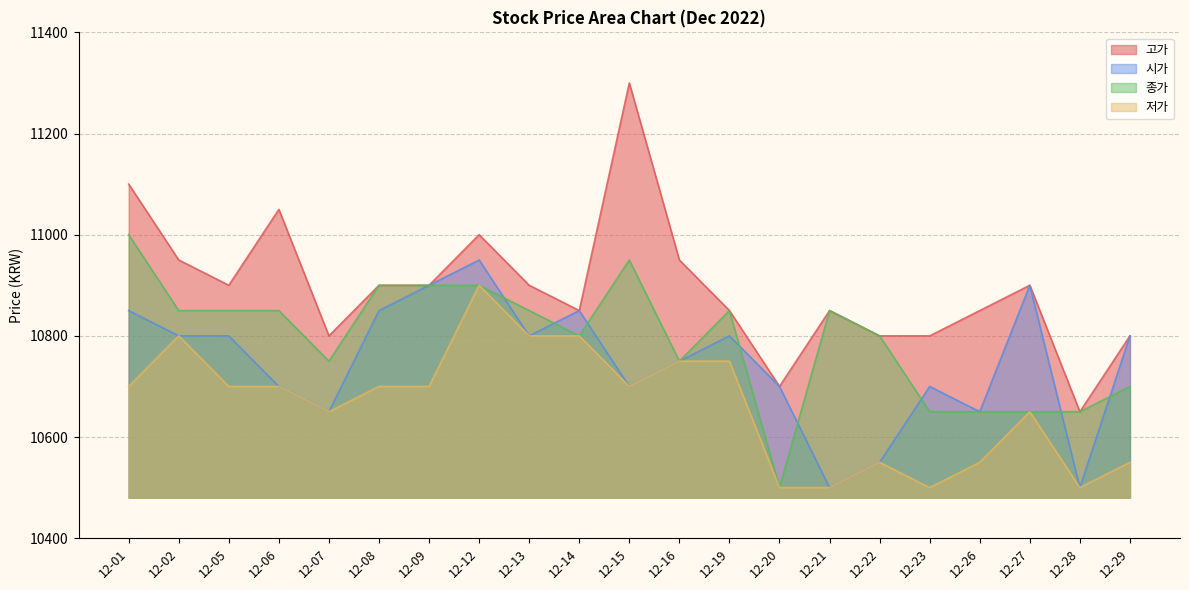

Reading left to right, transcribe all the data shown in this chart.

고가: 12-01=11100	12-02=10950	12-05=10900	12-06=11050	12-07=10800	12-08=10900	12-09=10900	12-12=11000	12-13=10900	12-14=10850	12-15=11300	12-16=10950	12-19=10850	12-20=10700	12-21=10850	12-22=10800	12-23=10800	12-26=10850	12-27=10900	12-28=10650	12-29=10800
시가: 12-01=10850	12-02=10800	12-05=10800	12-06=10700	12-07=10650	12-08=10850	12-09=10900	12-12=10950	12-13=10800	12-14=10850	12-15=10700	12-16=10750	12-19=10800	12-20=10700	12-21=10500	12-22=10550	12-23=10700	12-26=10650	12-27=10900	12-28=10500	12-29=10800
종가: 12-01=11000	12-02=10850	12-05=10850	12-06=10850	12-07=10750	12-08=10900	12-09=10900	12-12=10900	12-13=10850	12-14=10800	12-15=10950	12-16=10750	12-19=10850	12-20=10500	12-21=10850	12-22=10800	12-23=10650	12-26=10650	12-27=10650	12-28=10650	12-29=10700
저가: 12-01=10700	12-02=10800	12-05=10700	12-06=10700	12-07=10650	12-08=10700	12-09=10700	12-12=10900	12-13=10800	12-14=10800	12-15=10700	12-16=10750	12-19=10750	12-20=10500	12-21=10500	12-22=10550	12-23=10500	12-26=10550	12-27=10650	12-28=10500	12-29=10550